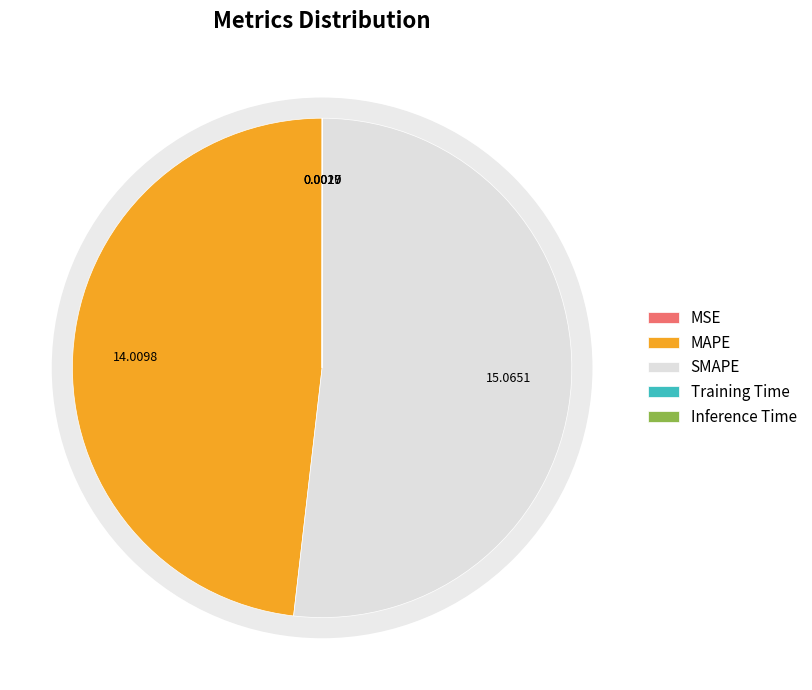

Do Training Time and SMAPE together represent more than half of the pie?

Yes